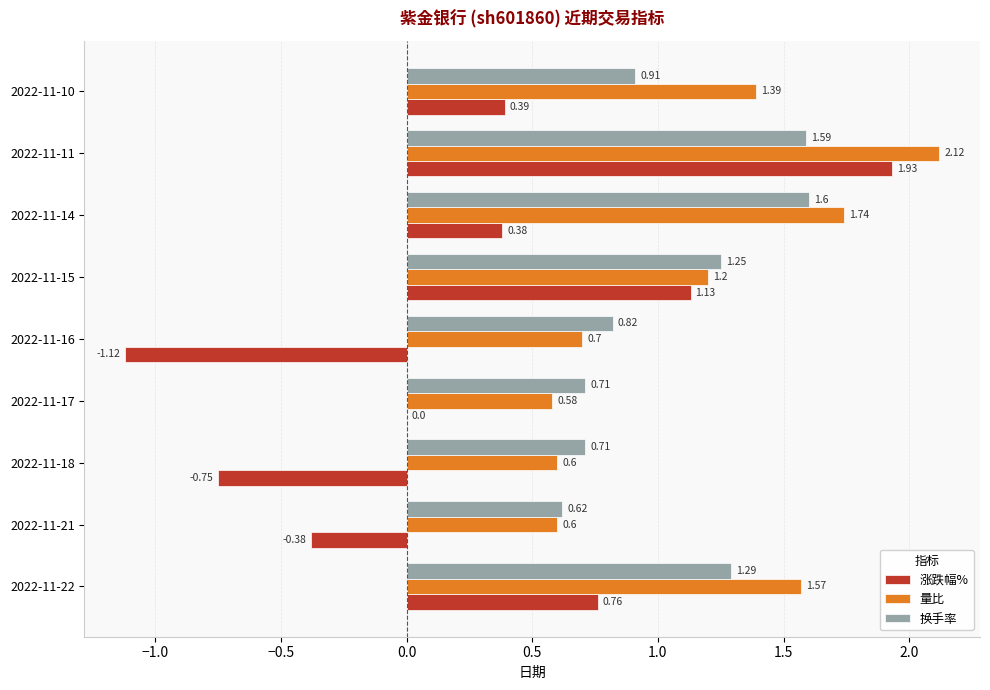

Which series changed the most between 2022-11-16 and 2022-11-14?

涨跌幅%